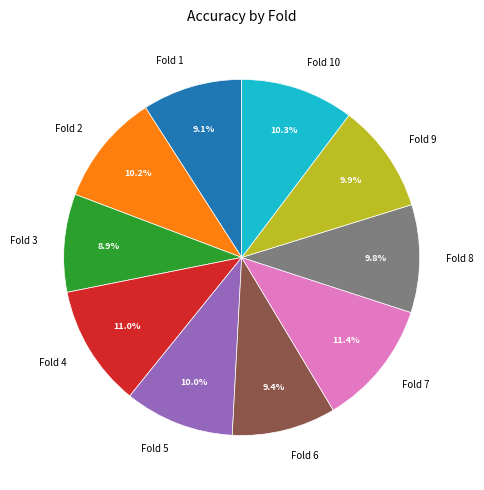

What portion of the pie excludes Fold 1?

90.9%